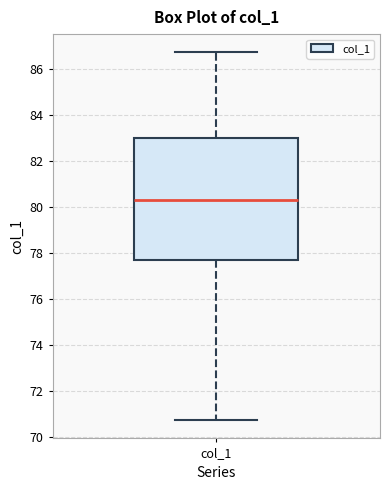

Where does the median line of the box for col_1 sit on the y-axis? The values are not printed on the chart, so give them approximately, as read against the axis.

80.2